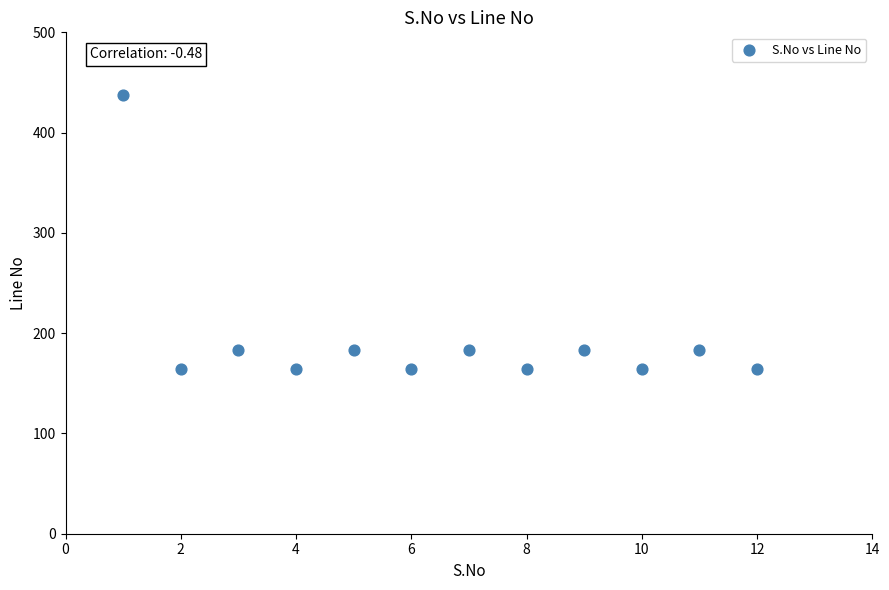

What is the range of X values (max minus min)?

11